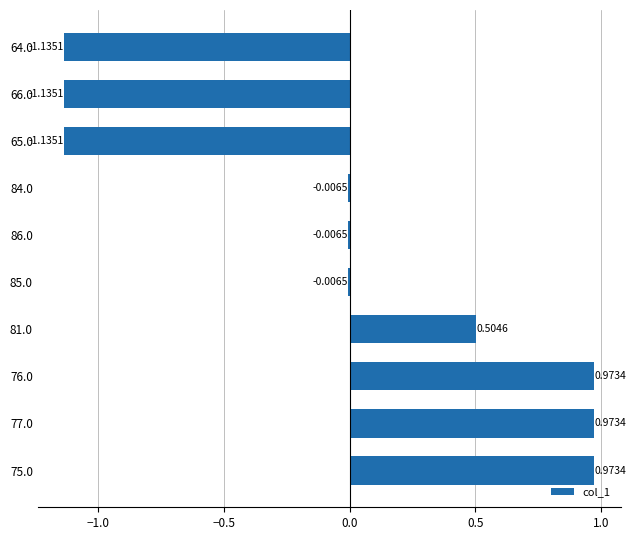

Which has a higher value, 64.0 or 77.0?

77.0